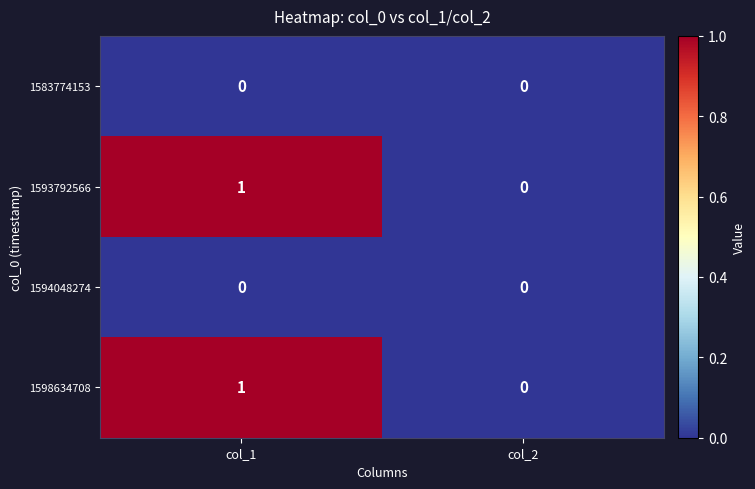

Rank the categories by 1598634708 value from lowest to highest.

col_2, col_1